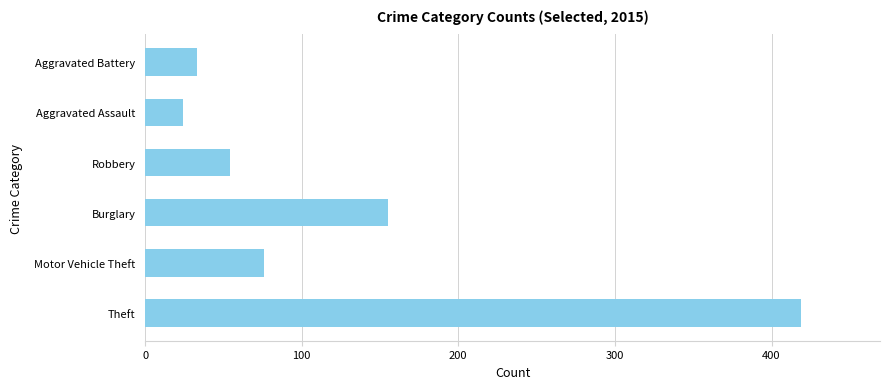

Rank the categories by value from highest to lowest.

Theft, Burglary, Motor Vehicle Theft, Robbery, Aggravated Battery, Aggravated Assault